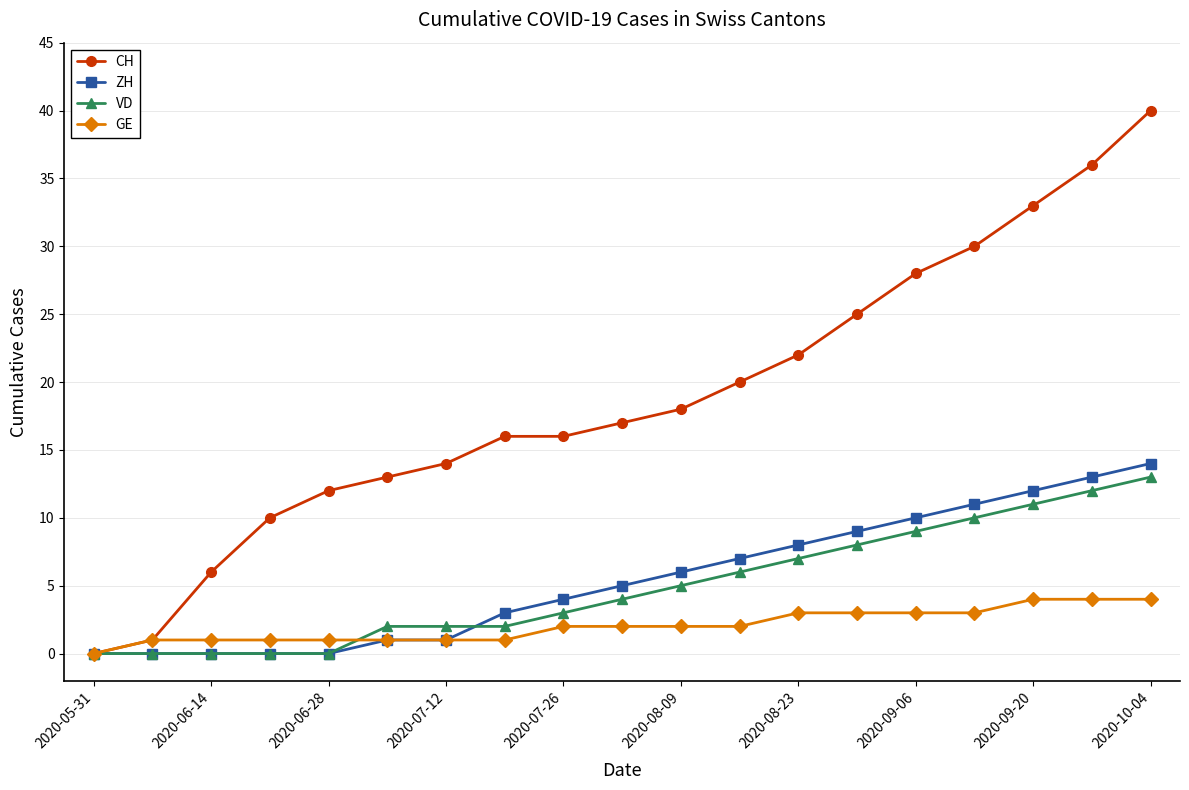

What is the greatest value displayed?

40